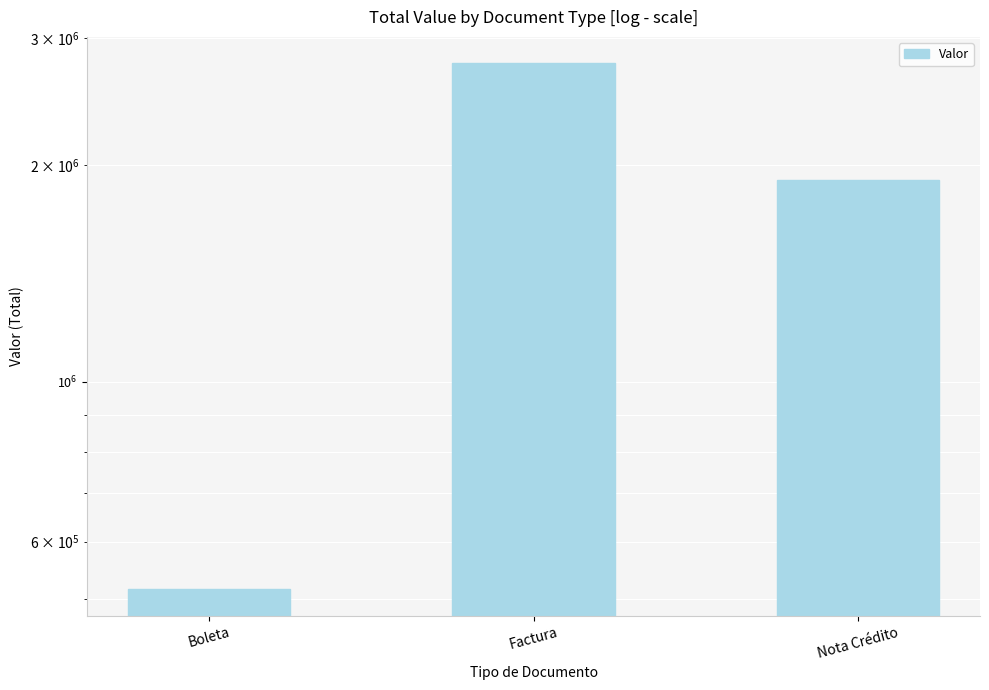

At which category does the chart reach its peak across all series?

Factura